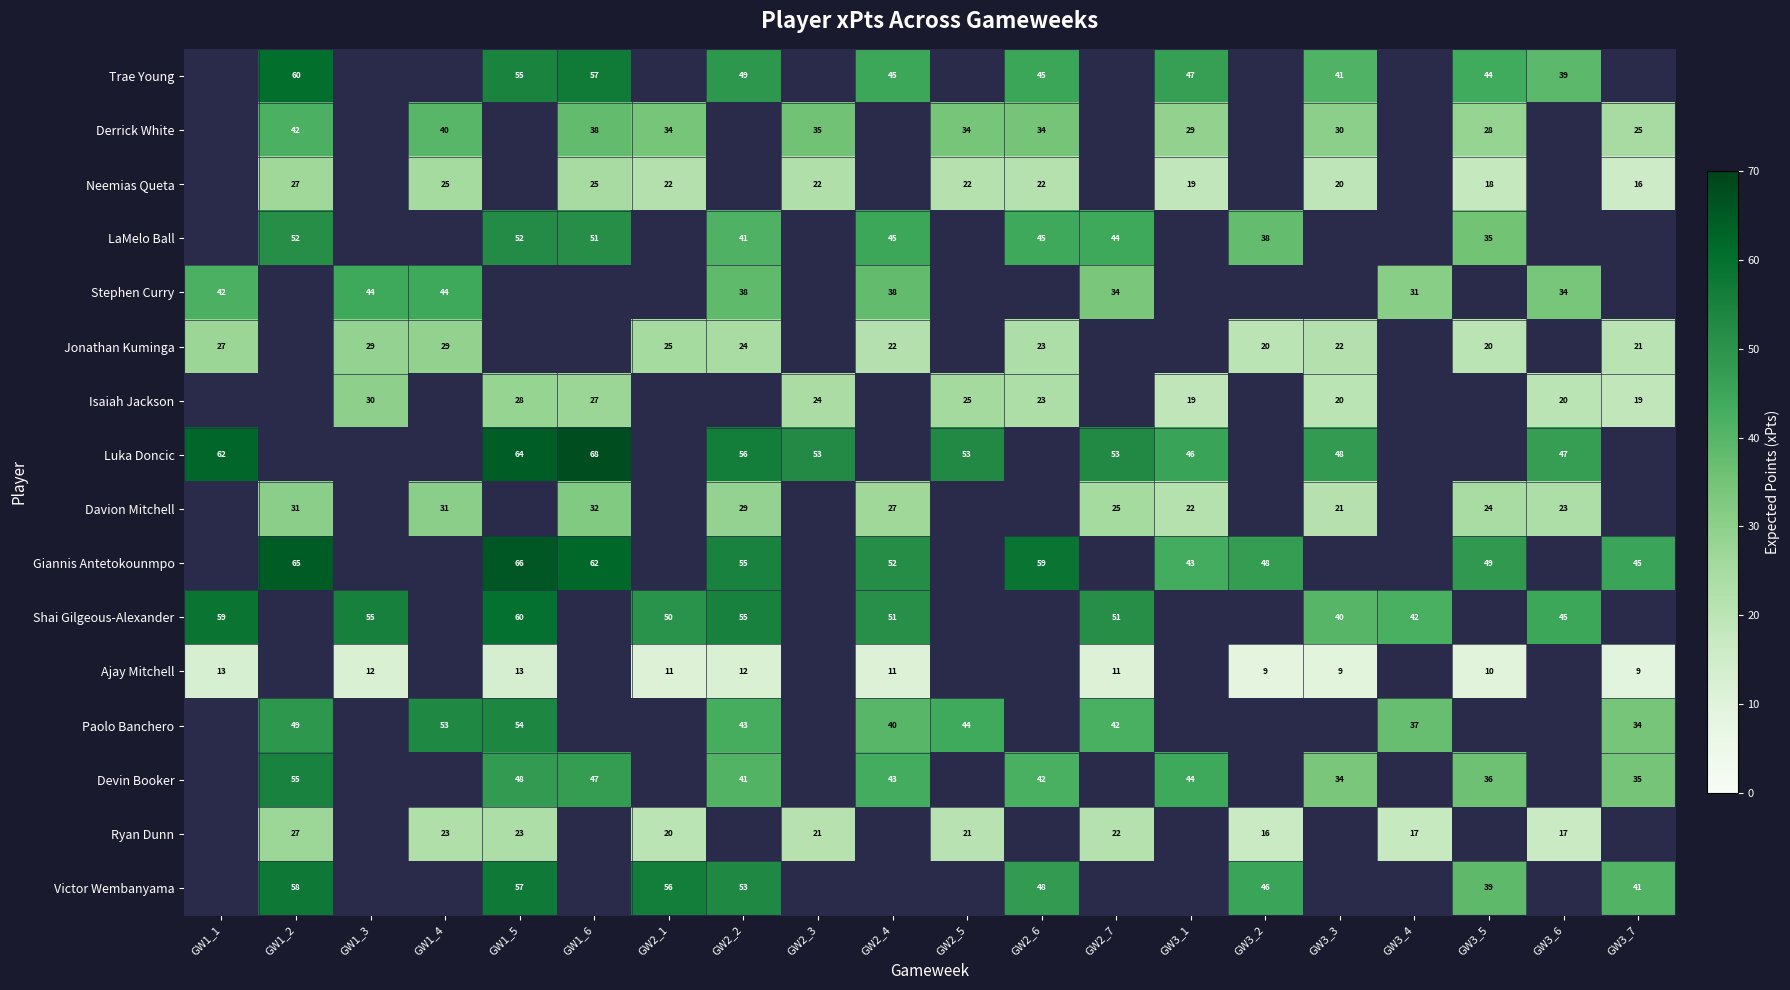

True or false: Stephen Curry has a value of 56 at GW2_7.

False